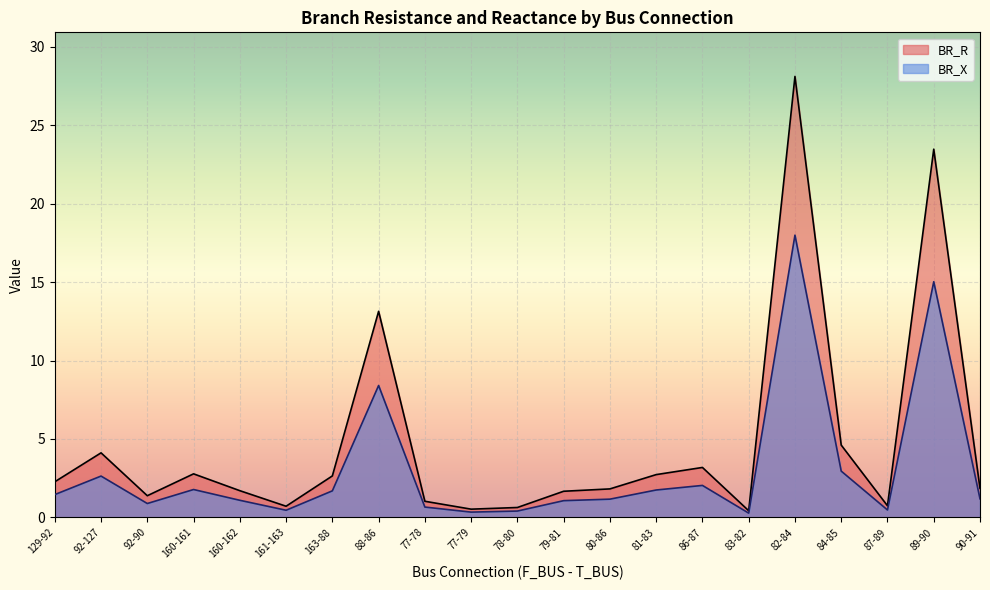

What is the difference between the highest and lowest values at 92-127?

1.5